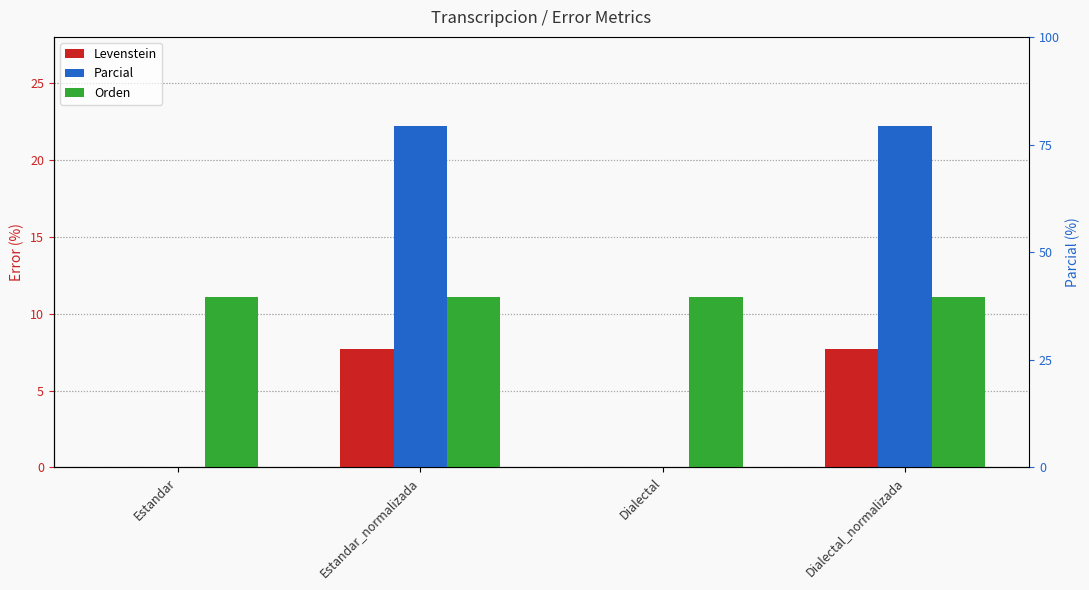

How many categories are shown in the chart?

4